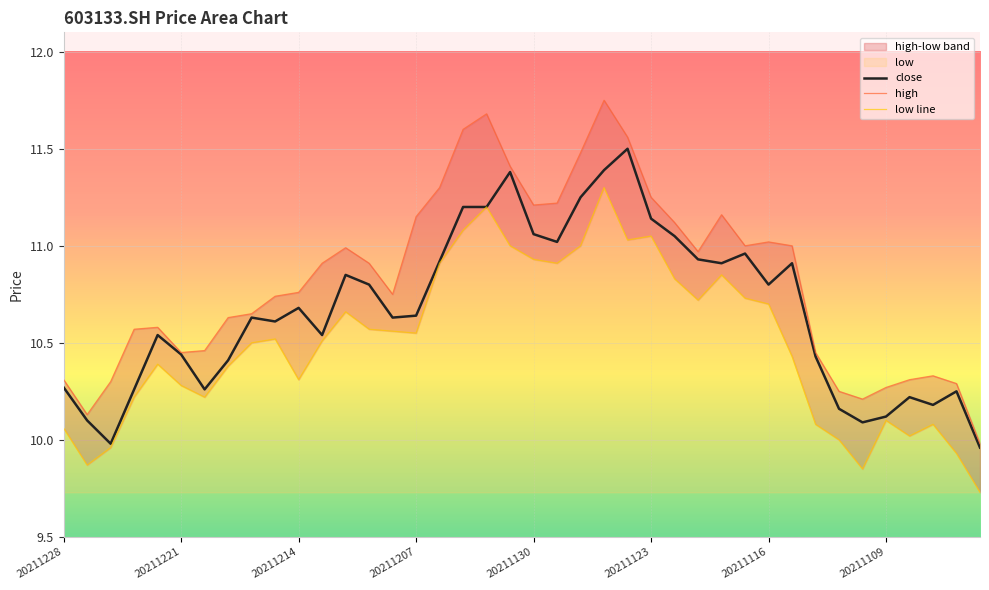

True or false: close has a value of 18.8 at 20211123.

False